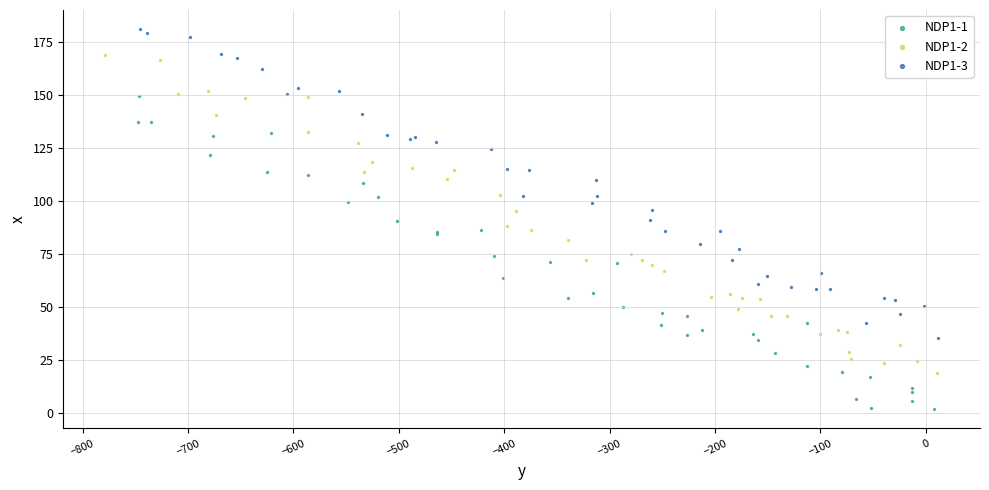

Which series reaches the minimum Y coordinate?

NDP1-1